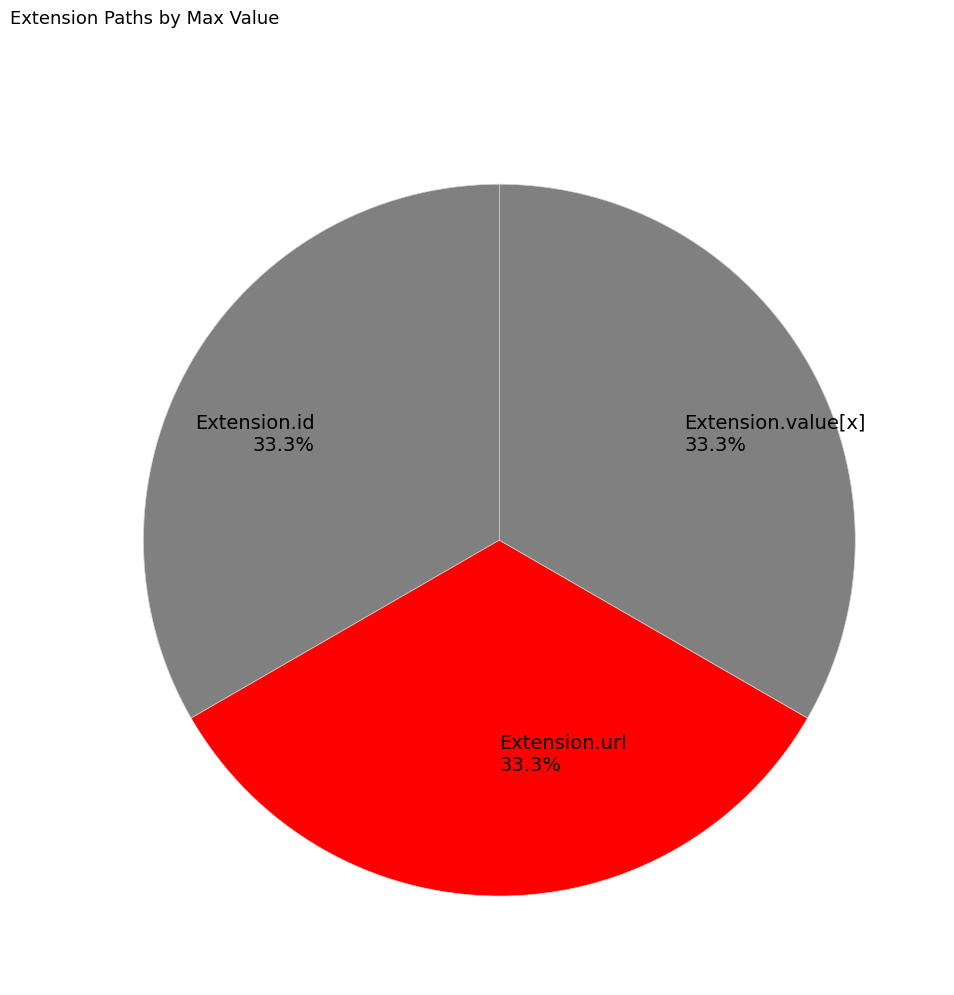

What portion of the pie excludes Extension.id?

66.7%